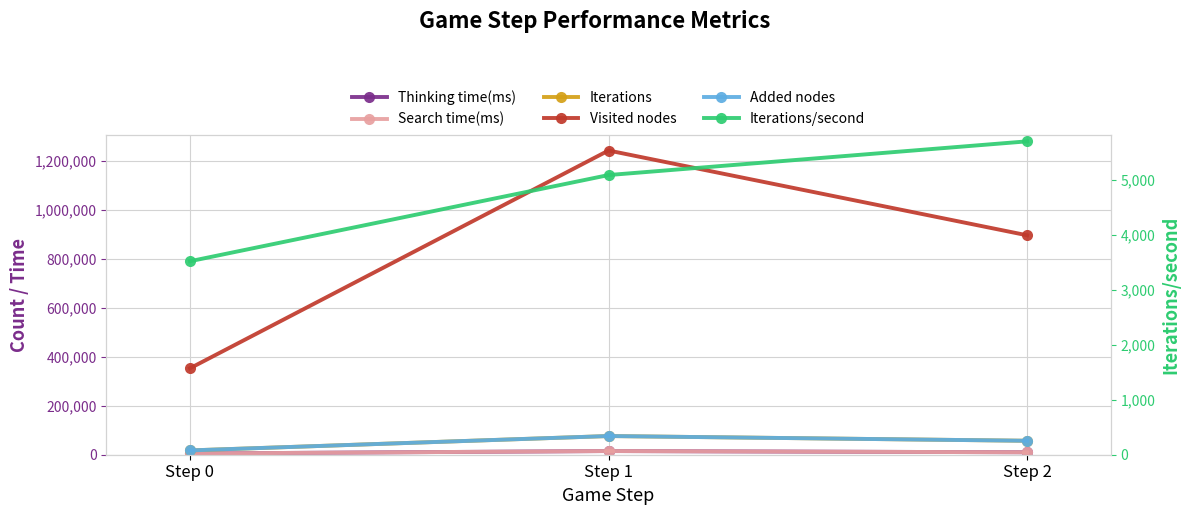

The value of Visited nodes at Step 2 is 1474179.9. True or false?

False